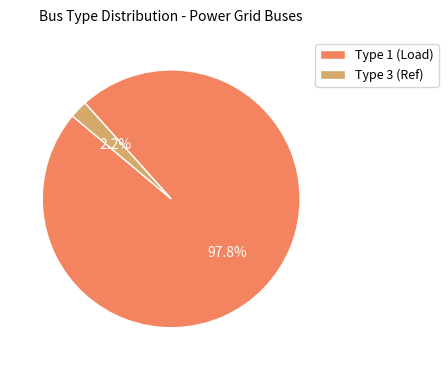

How many slices are in this pie chart?

2